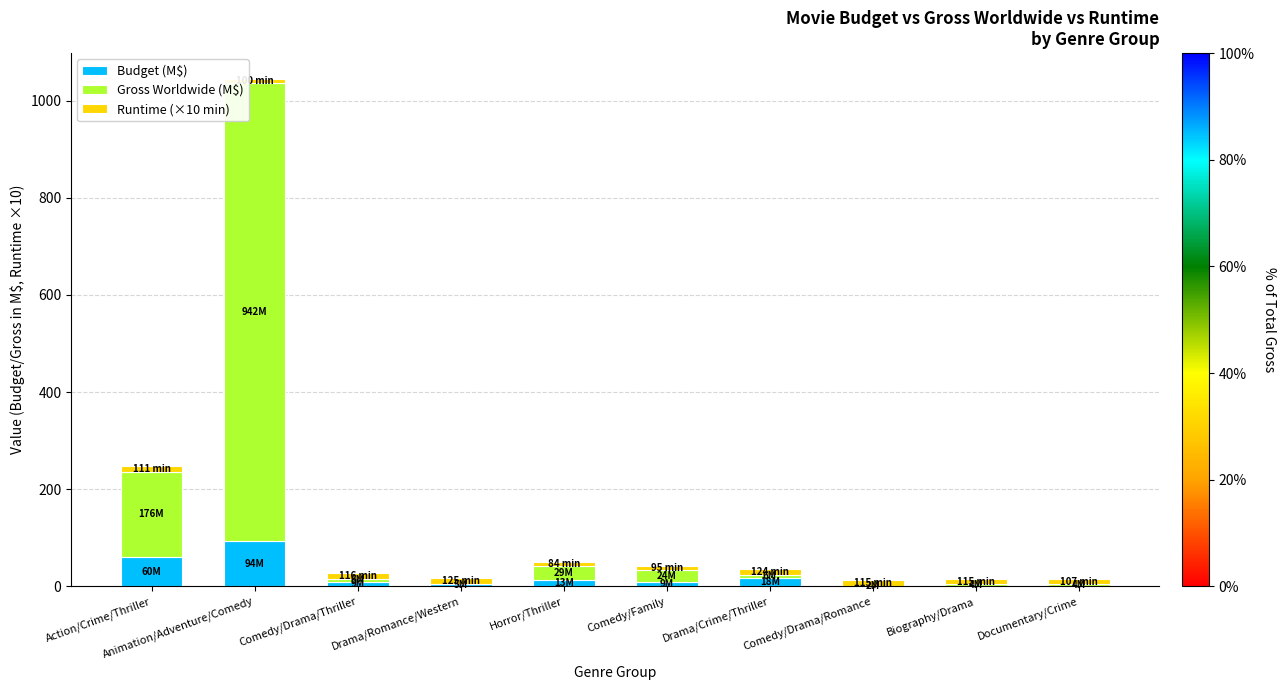

What is the sum of all Budget (M$) values?

209.1